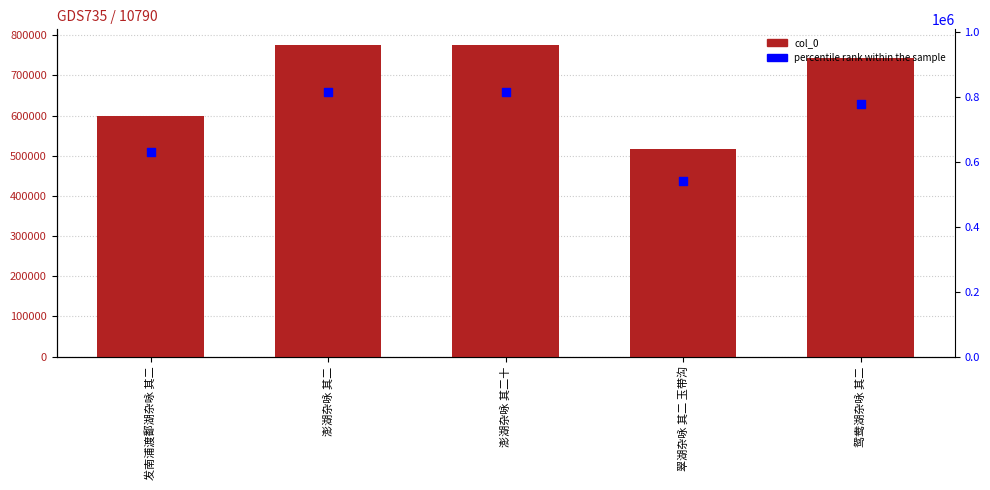

At which category is the sum across all series the highest?

澎湖杂咏 其二十